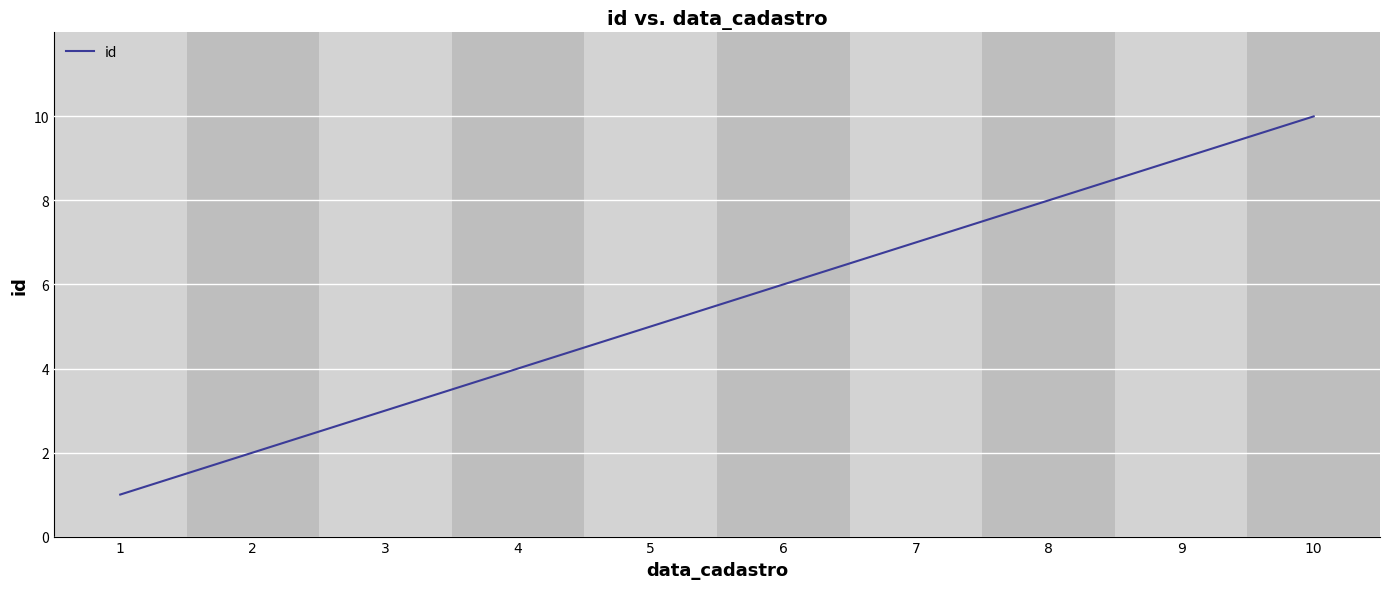

Rank the categories by value from highest to lowest.

10, 9, 8, 7, 6, 5, 4, 3, 2, 1